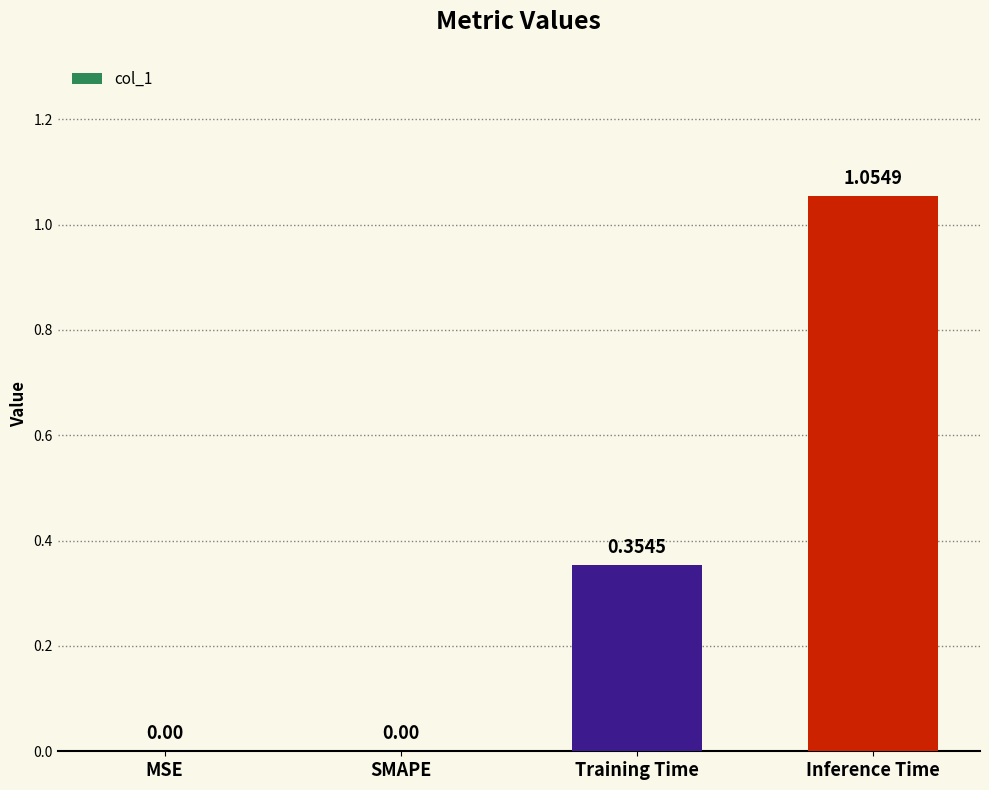

What is the change in value from Training Time to Inference Time?

+0.7